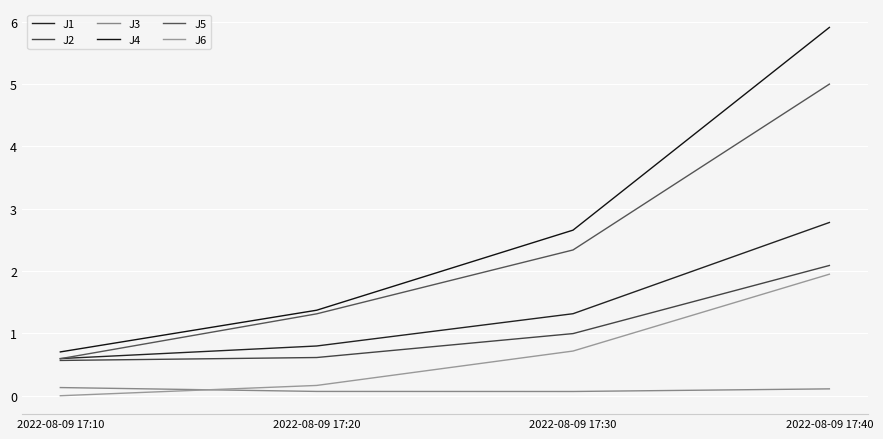

At which category is the sum across all series the highest?

2022-08-09 17:40